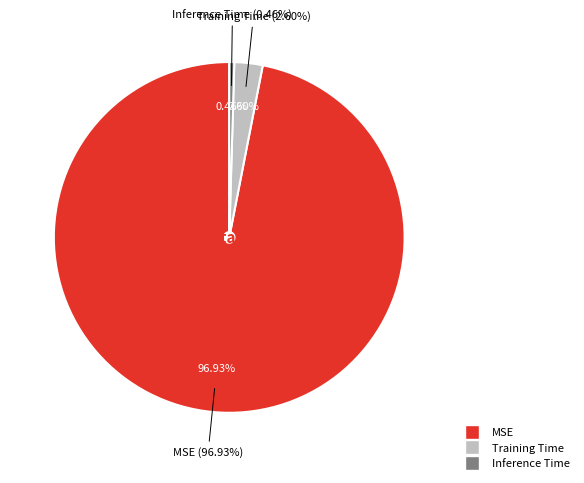

Is it true that Inference Time is 10% of the pie?

False